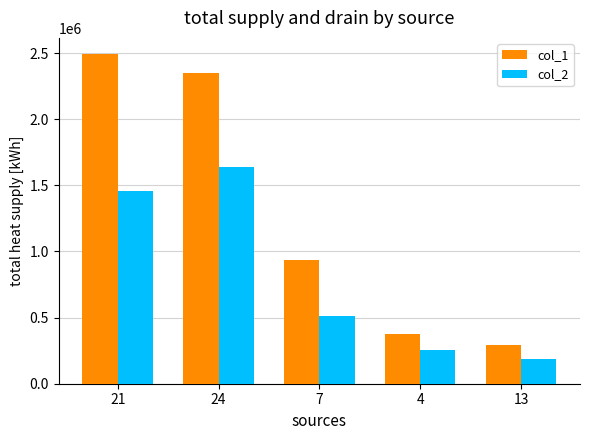

Rank the series by their maximum value, from highest to lowest.

col_1, col_2